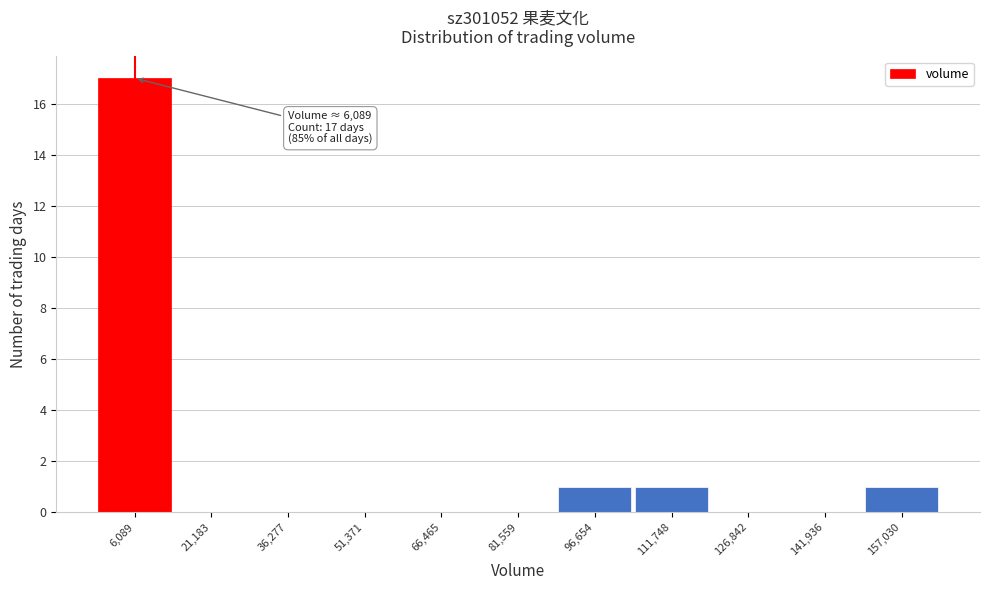

Reading left to right, extract all data points from this chart.

6,089=17	21,183=0	36,277=0	51,371=0	66,465=0	81,559=0	96,654=1	111,748=1	126,842=0	141,936=0	157,030=1